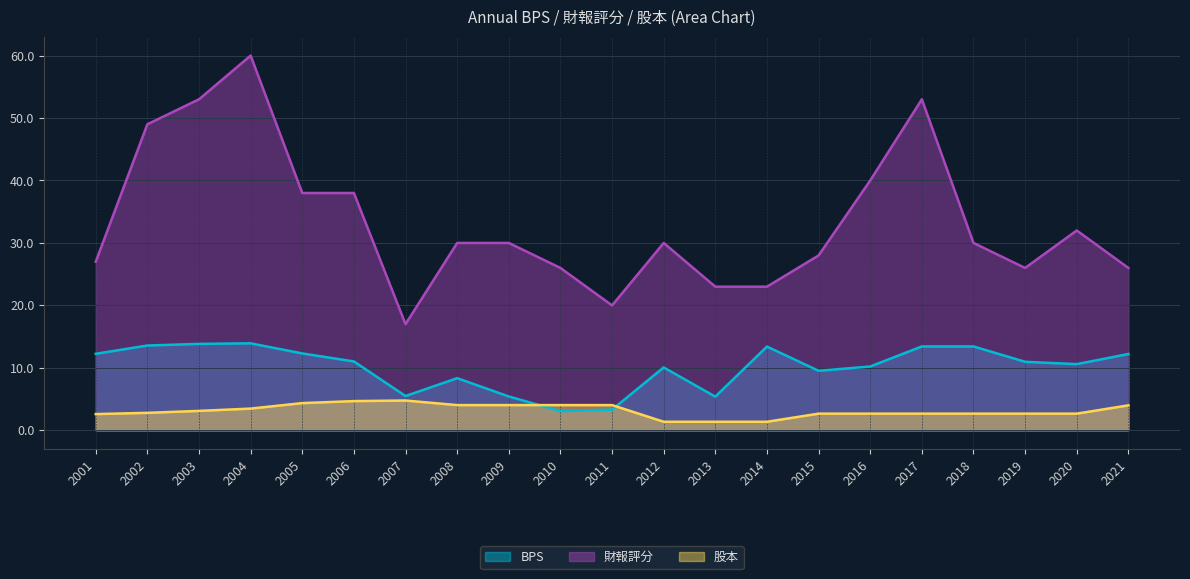

Is the value of BPS at 2001 greater than the value of 財報評分 at 2018?

No